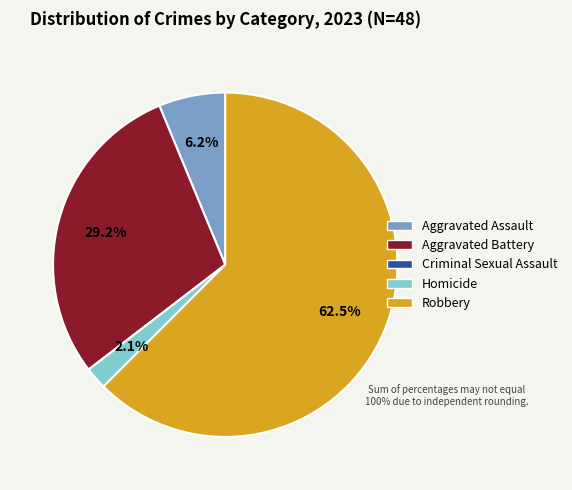

Do Homicide and Robbery together represent more than half of the pie?

Yes